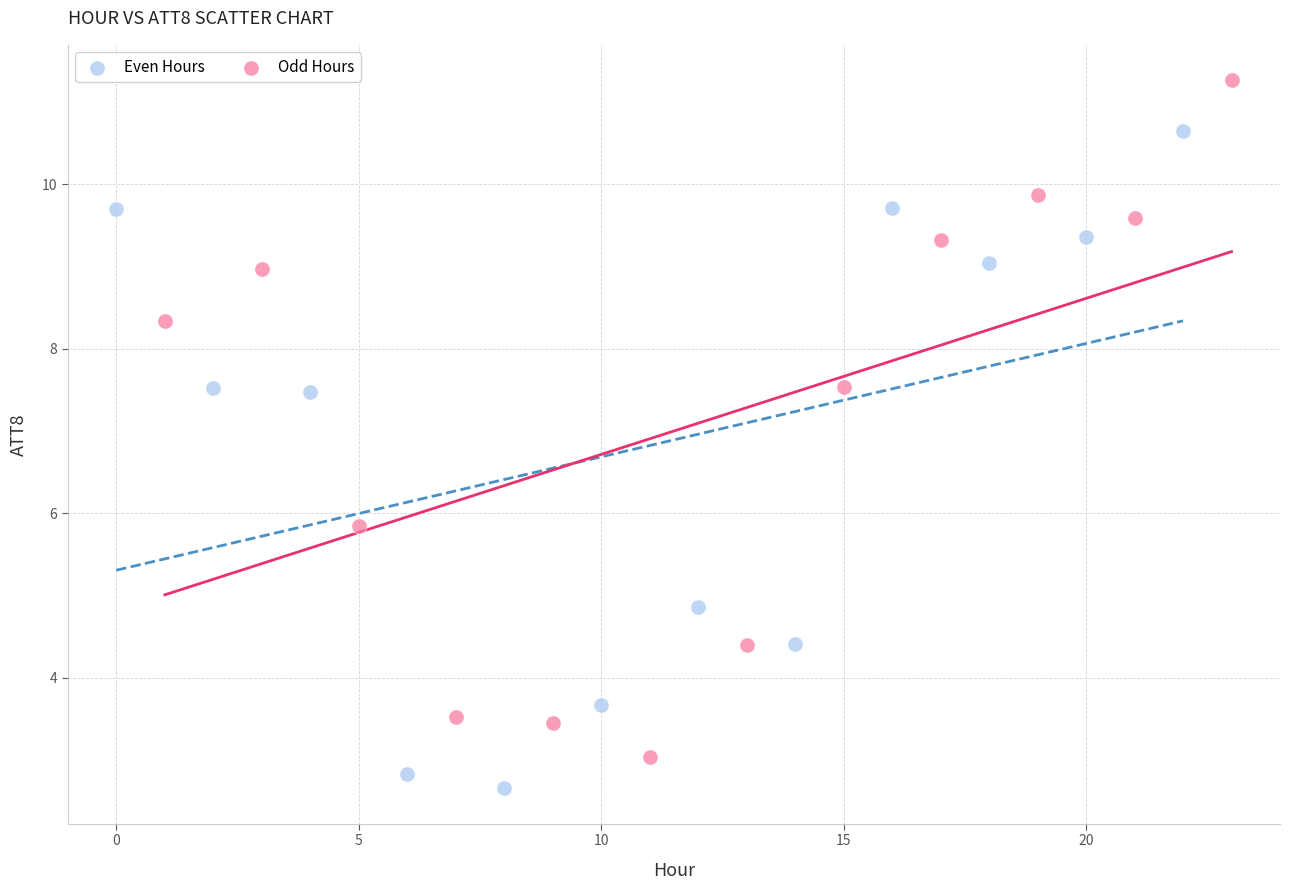

Which series contains the lowest Y value?

Even Hours